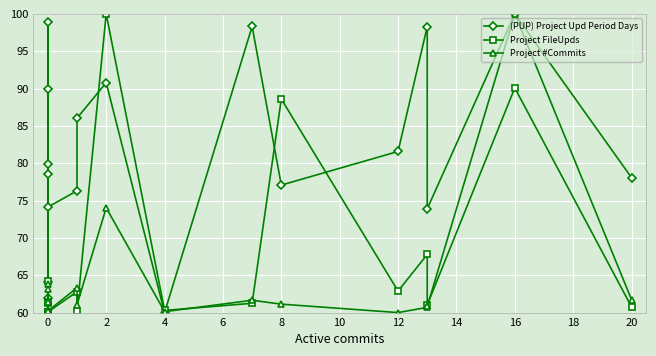

How many times do Project #Commits and (PUP) Project Upd Period Days cross each other?

2